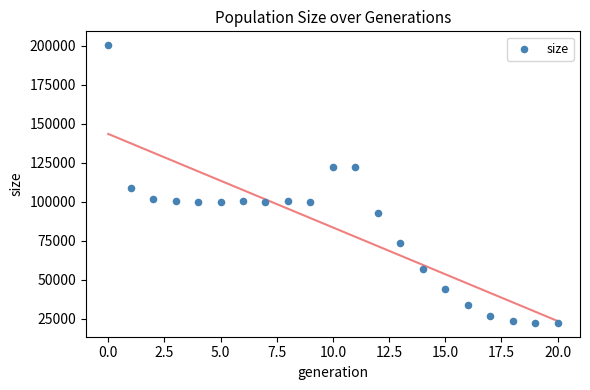

What Y value in the scatter plot is closest to 111429?

109065